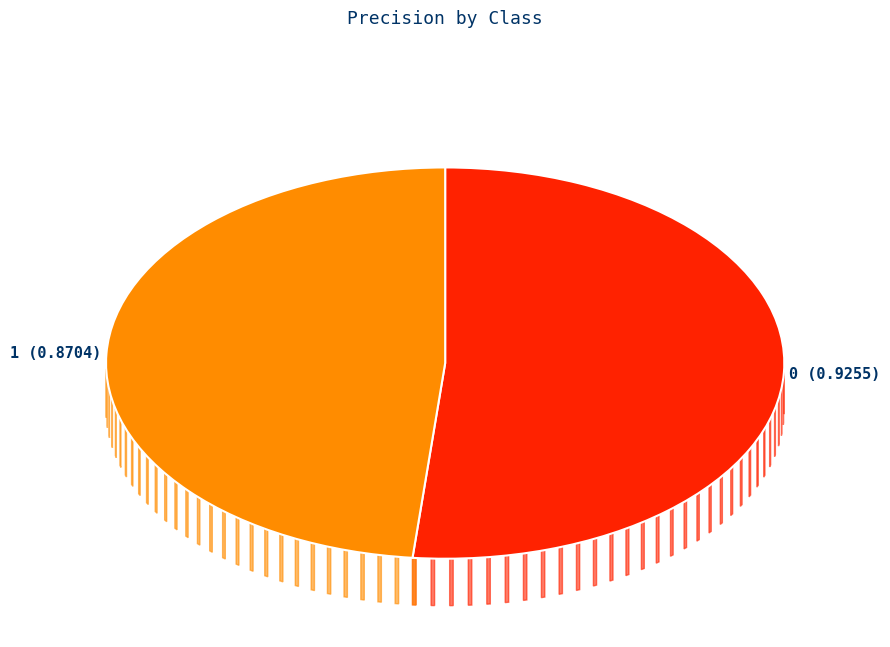

To the nearest percent, what is the difference between the 1 and 0 slice percentages?

3%